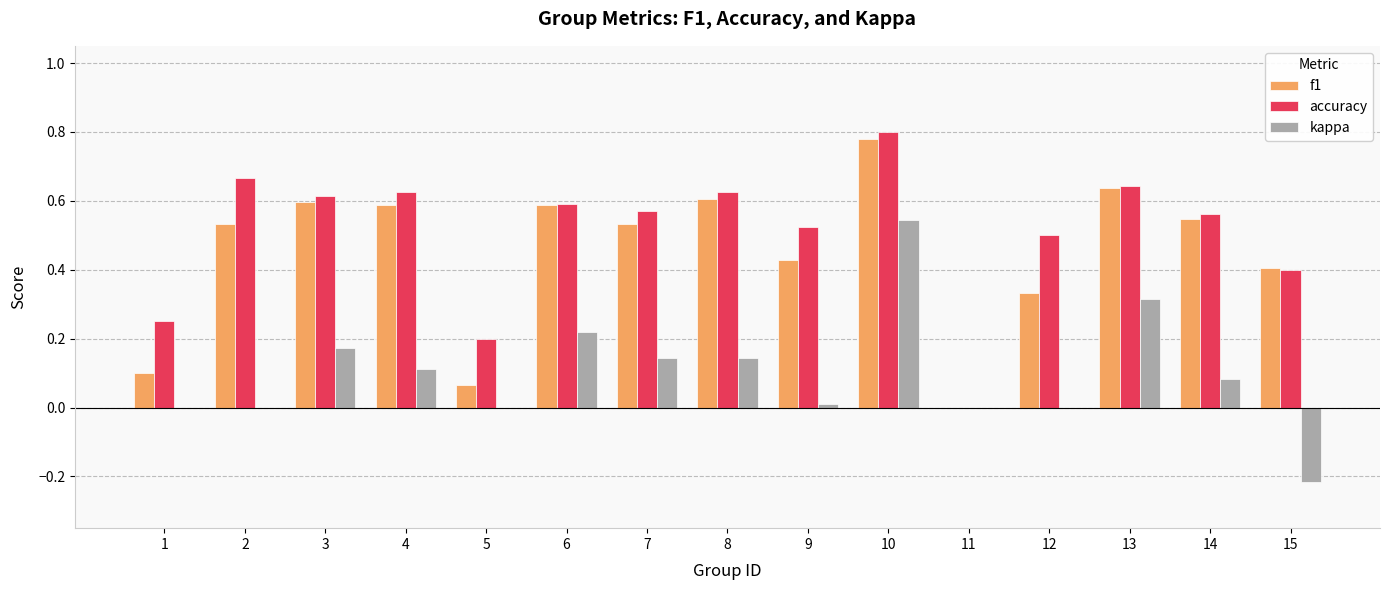

How many groups of bars are there?

15